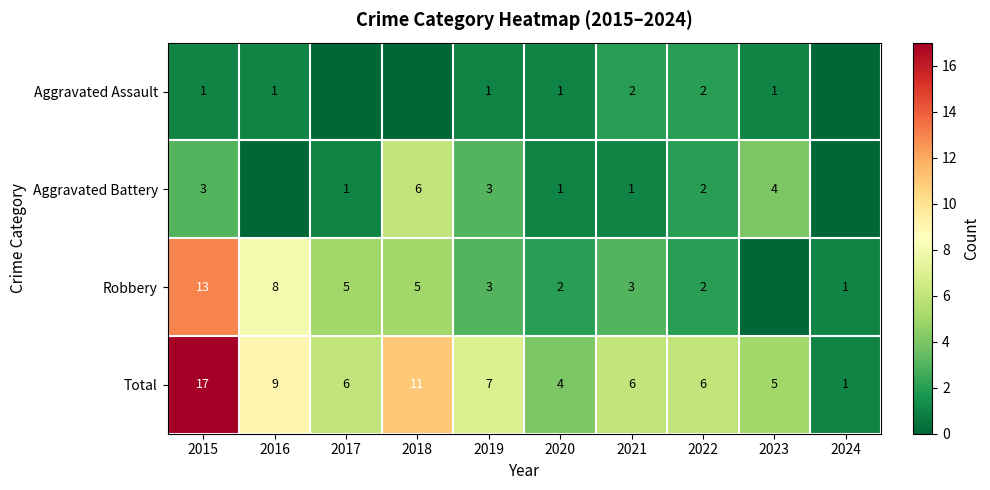

At which label is Total closest to 9?

2016